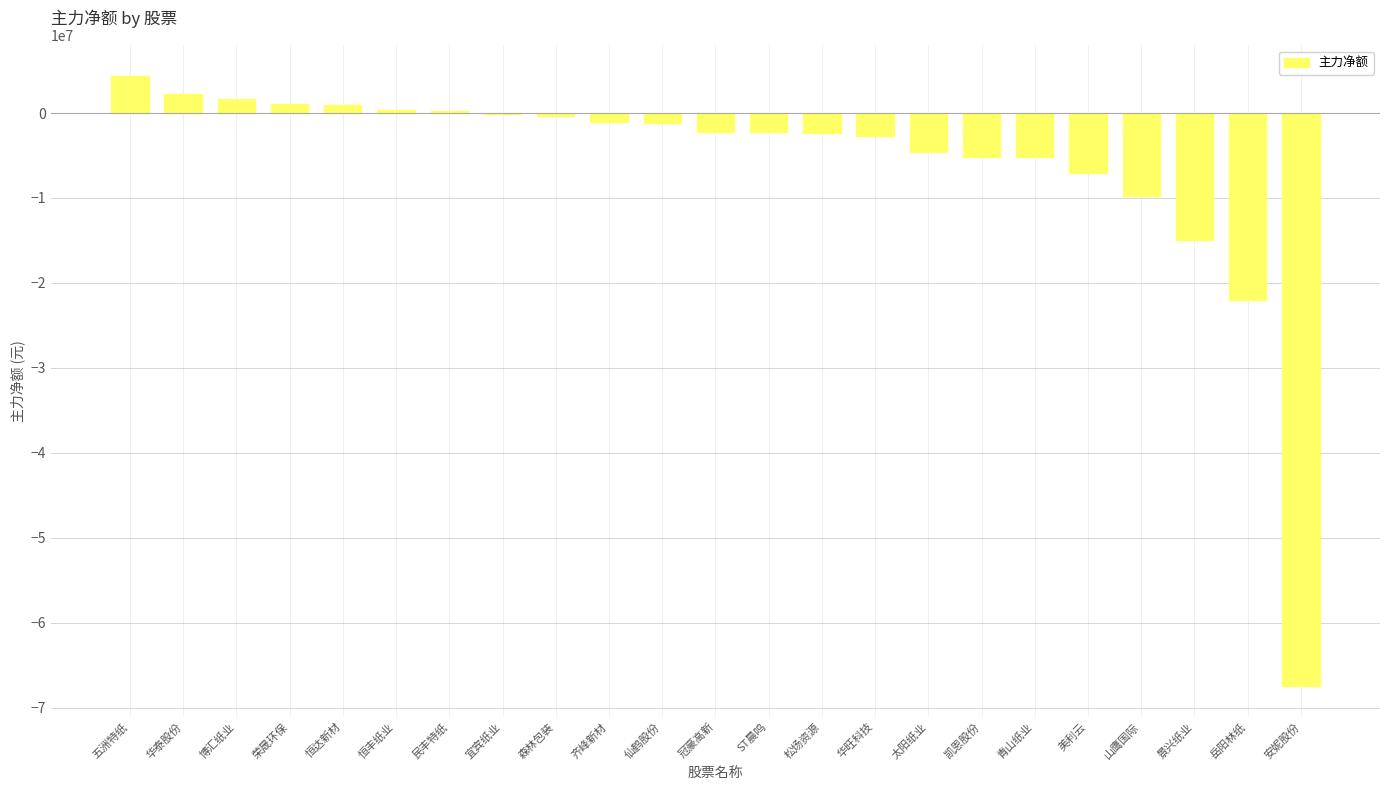

What is the change in value from 景兴纸业 to 安妮股份?

-52492285